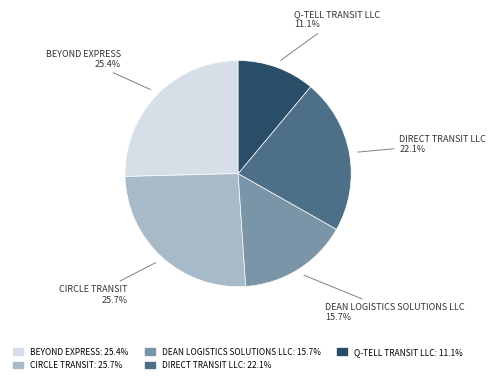

To the nearest percent, what portion does DEAN LOGISTICS SOLUTIONS LLC represent?

16%